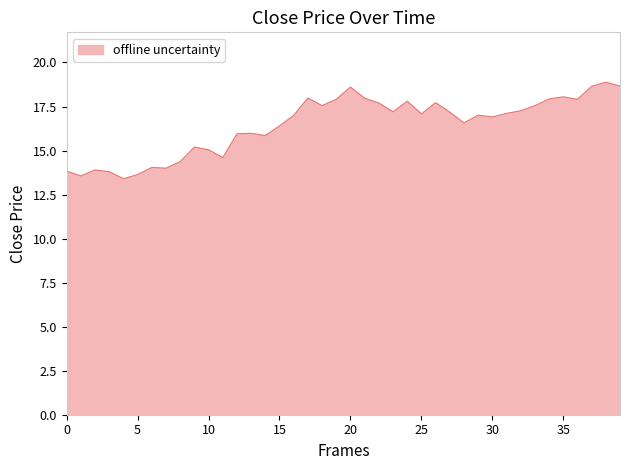

What is the smallest value displayed?

13.4